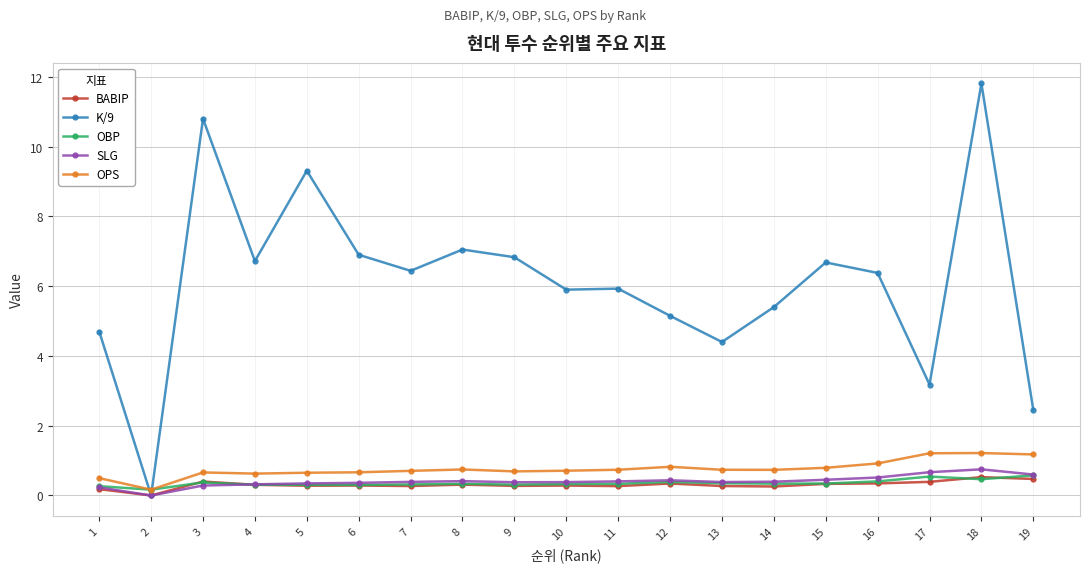

Which series changed the most between 5 and 16?

K/9